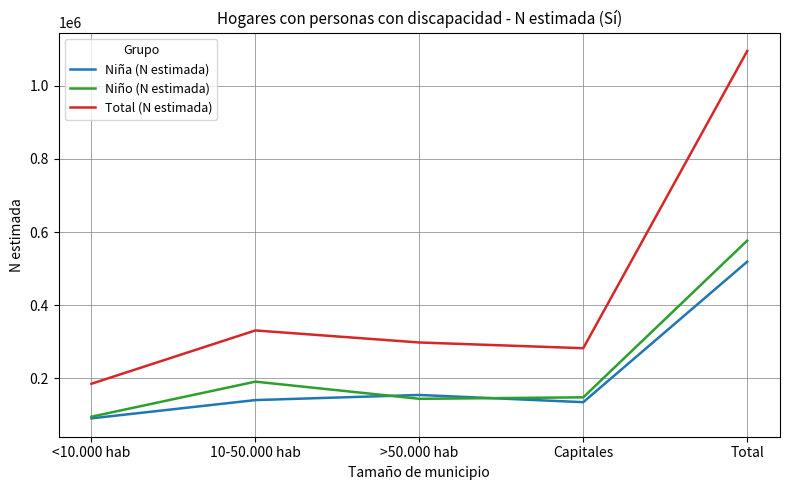

How many lines are shown in the chart?

3